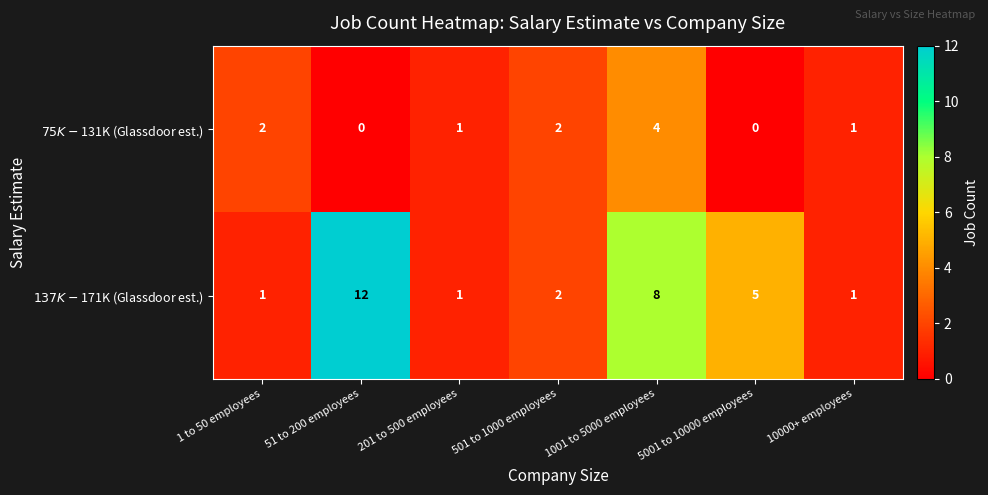

Which category has the highest value across all series?

51 to 200 employees